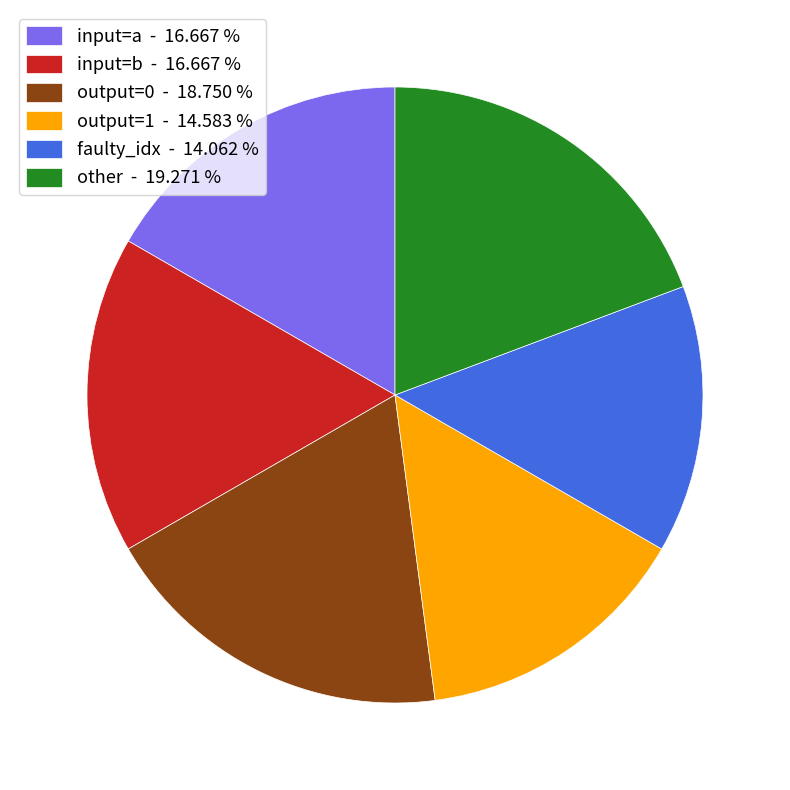

Is there any slice that represents more than half of the pie?

No